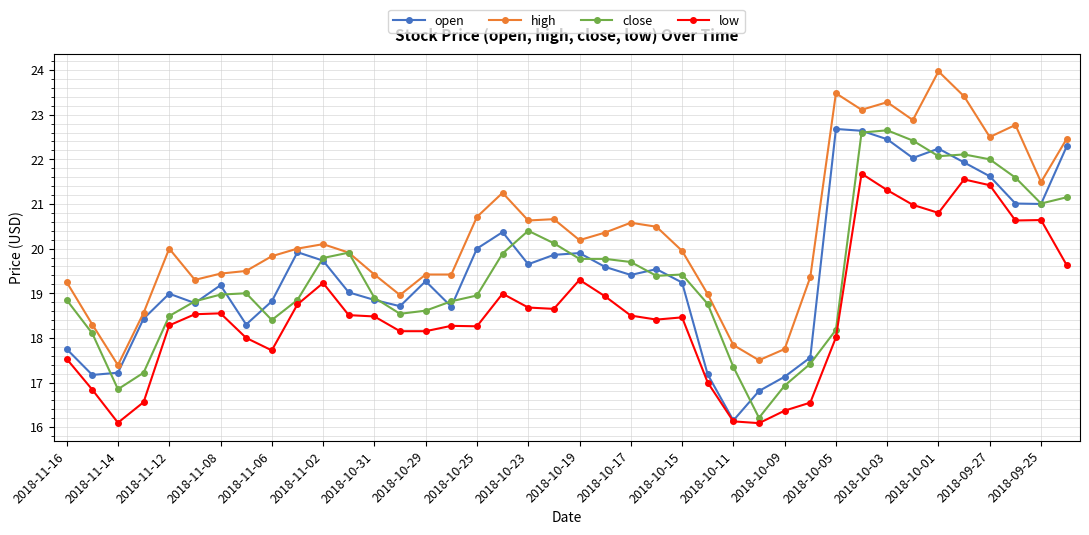

Which series has the largest total across all categories?

high